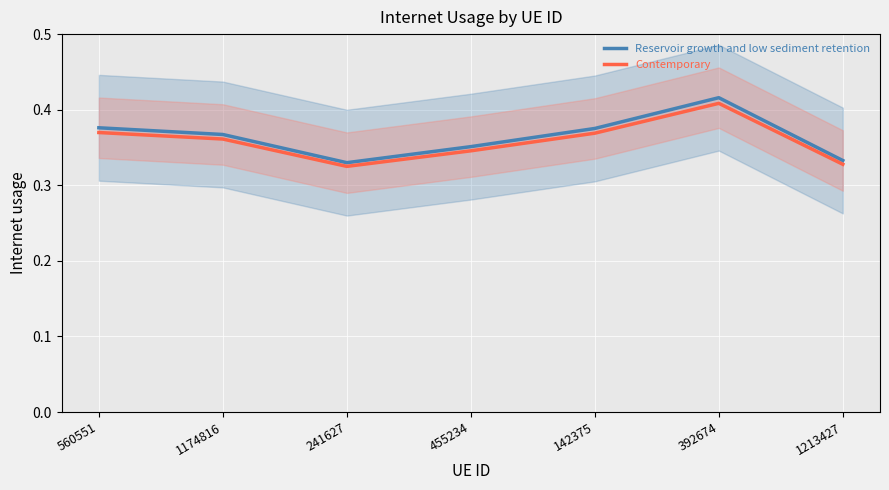

Reading left to right, transcribe all the data shown in this chart.

Reservoir growth and low sediment retention: 0.4	0.4	0.3	0.4	0.4	0.4	0.3
Contemporary: 0.4	0.4	0.3	0.3	0.4	0.4	0.3